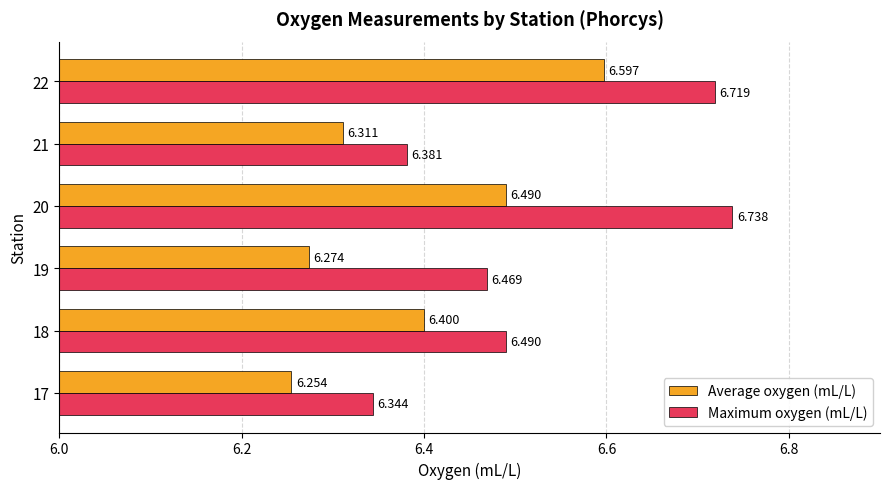

Rank the series by their average value, from highest to lowest.

Maximum oxygen (mL/L), Average oxygen (mL/L)